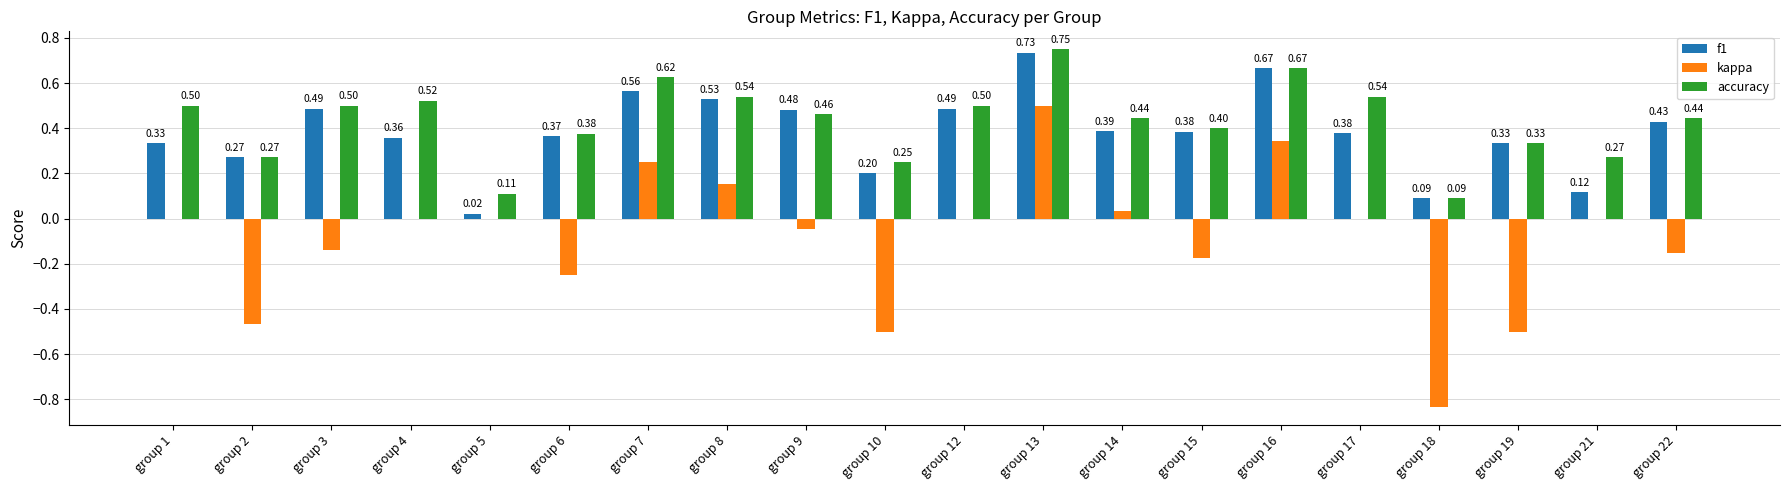

Which series changed the most between group 8 and group 12?

kappa